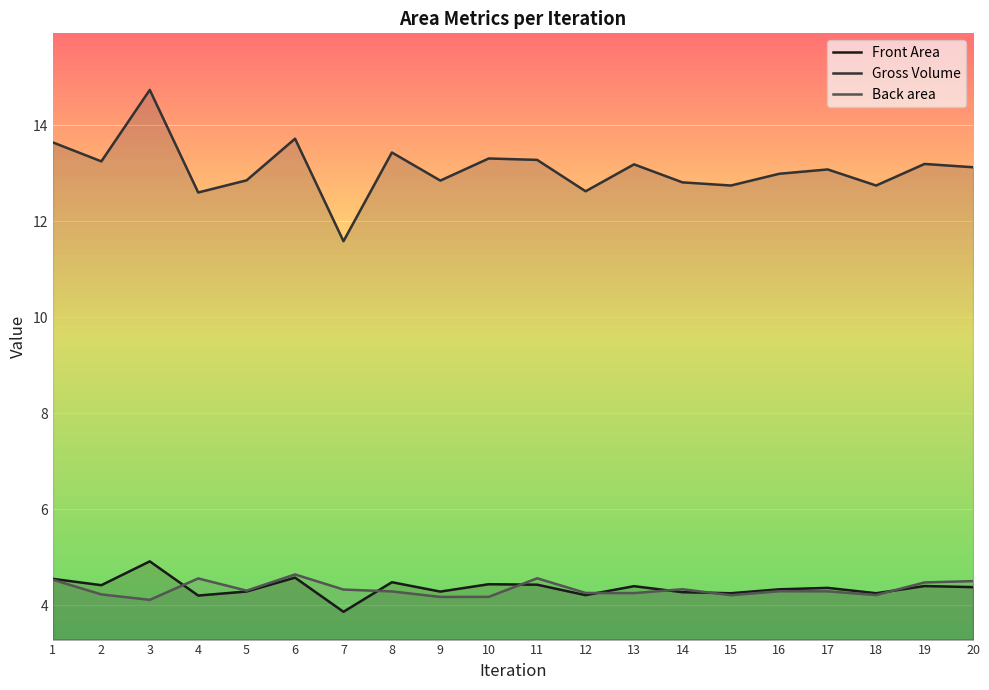

At which category does Gross Volume reach its first local valley?

2